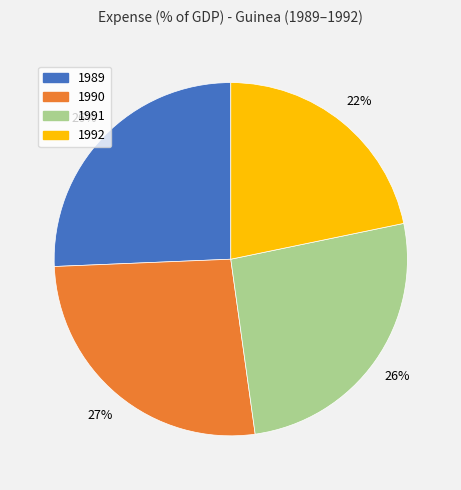

The 1989 slice represents 26% of the pie. True or false?

True